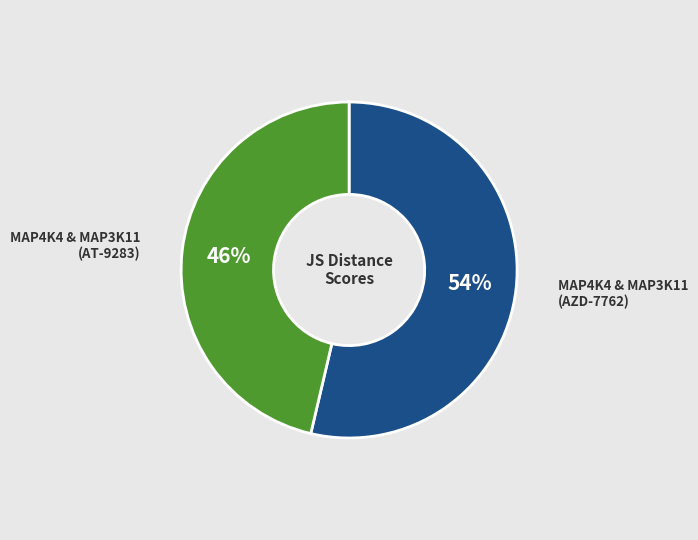

Count the number of slices in the pie.

2